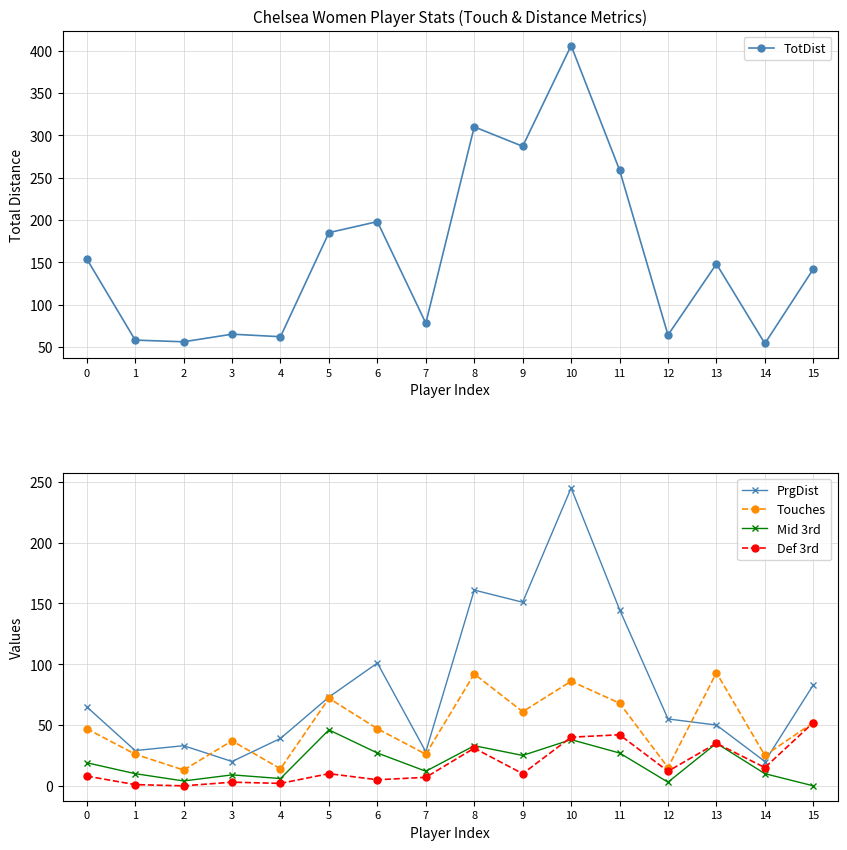

How many interior local peaks does the Mid 3rd series have?

5